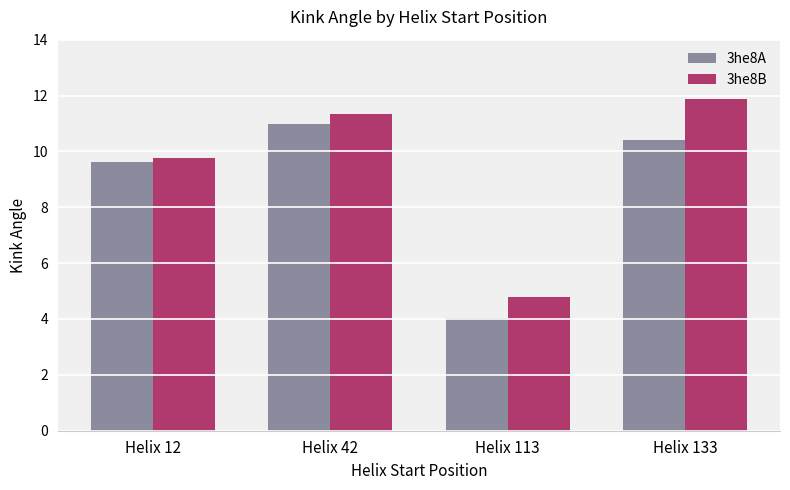

What is the difference between the maximum and minimum values in the 3he8A series?

6.9